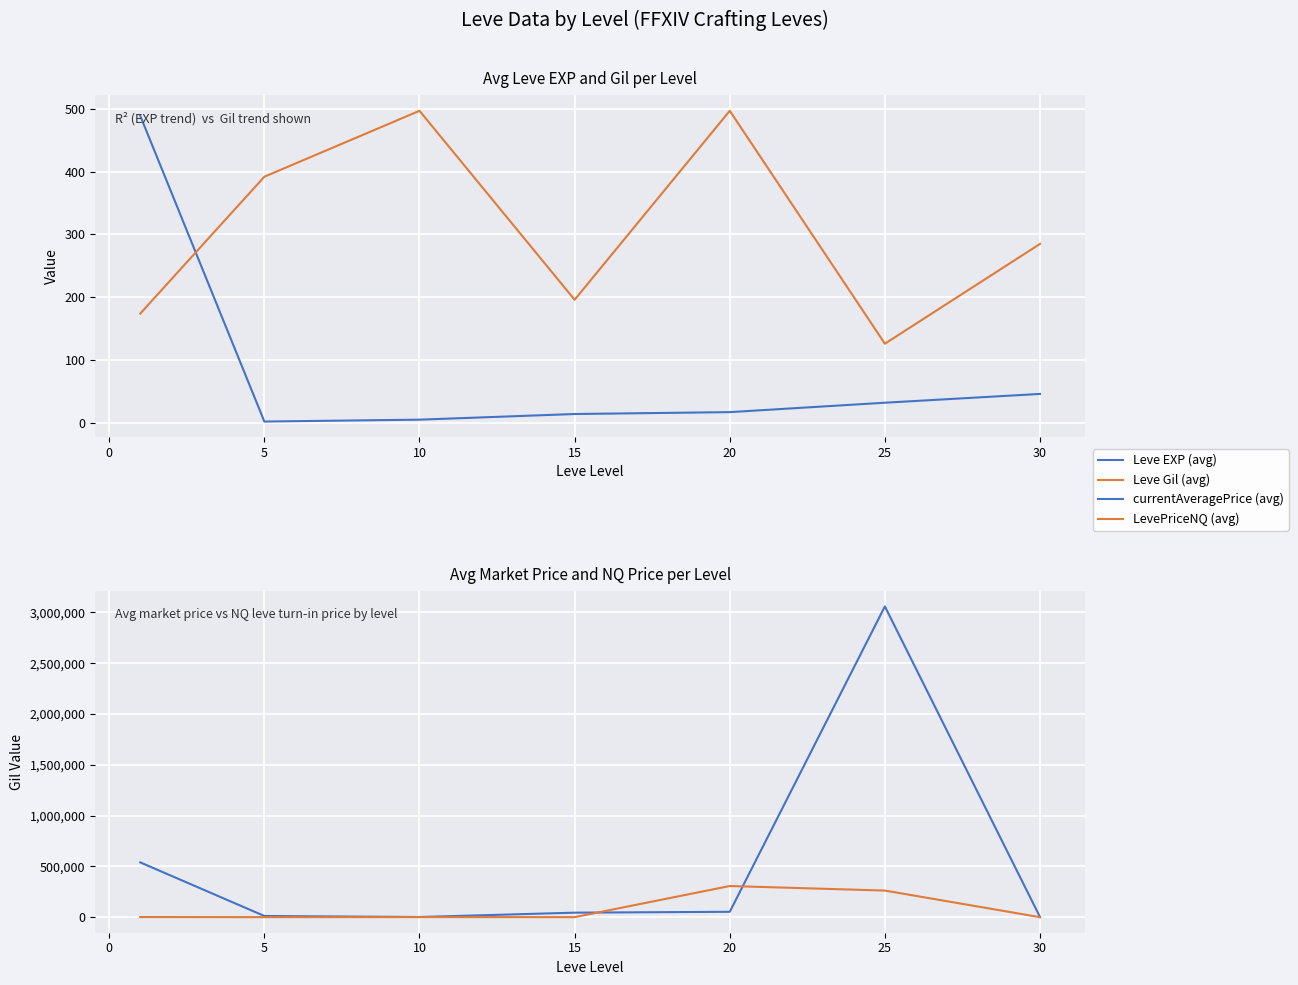

True or false: LevePriceNQ (avg) and Leve EXP (avg) cross at least once.

False